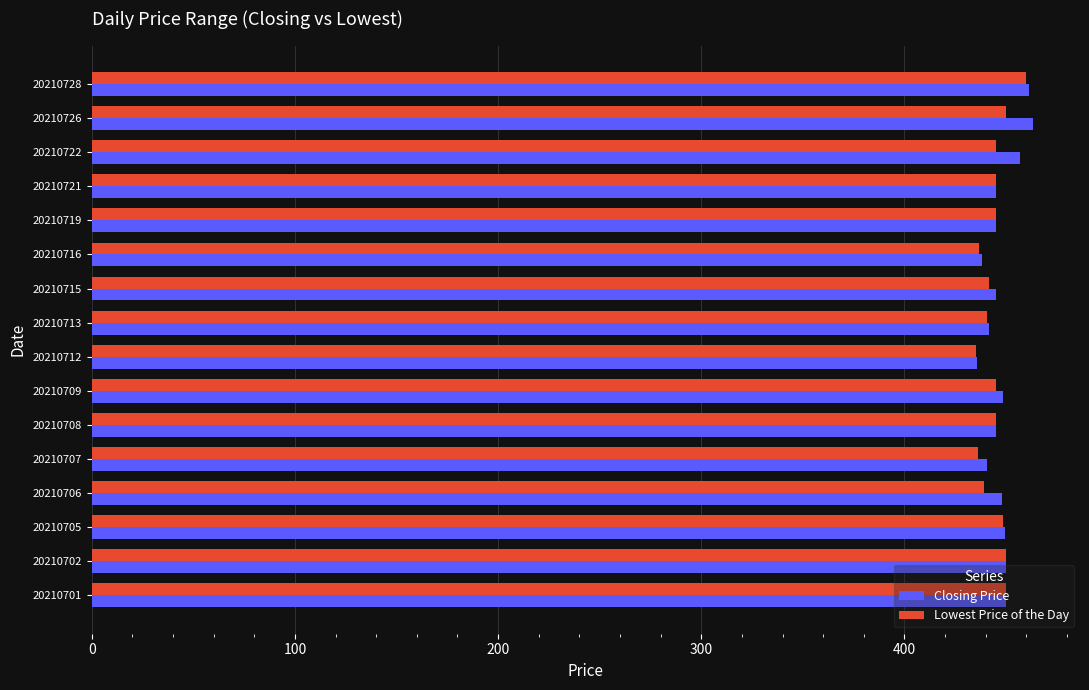

Is it true that Closing Price equals 463.2 at 20210726?

True